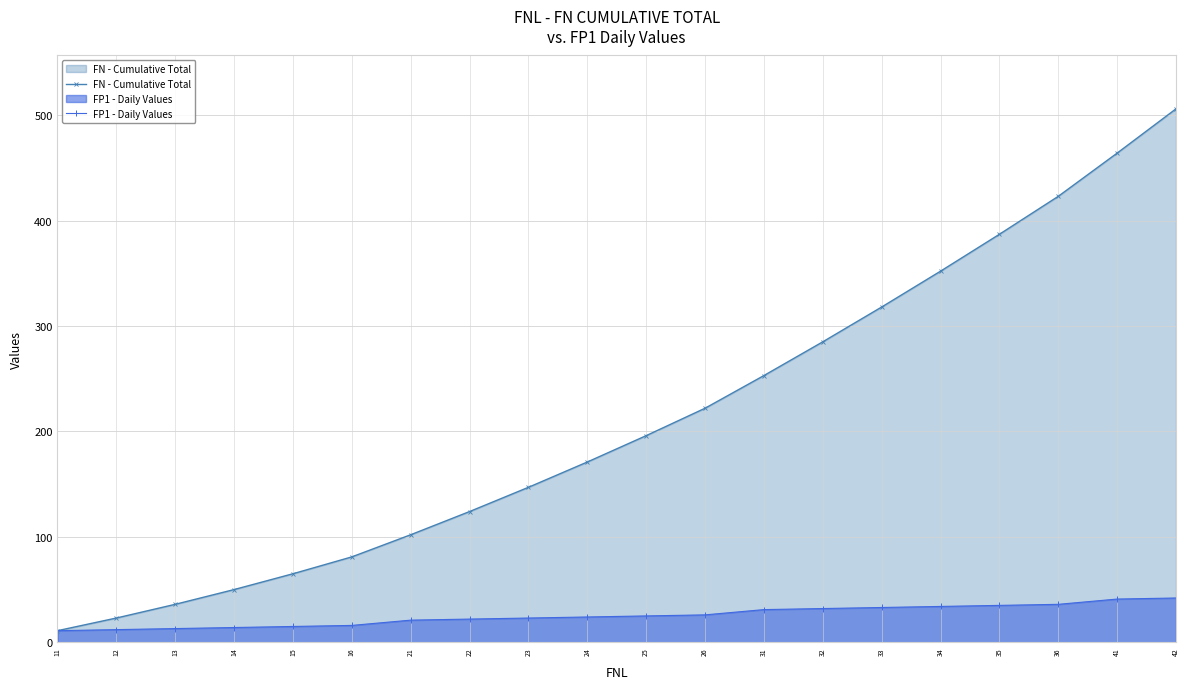

Does the chart have visible grid lines?

Yes